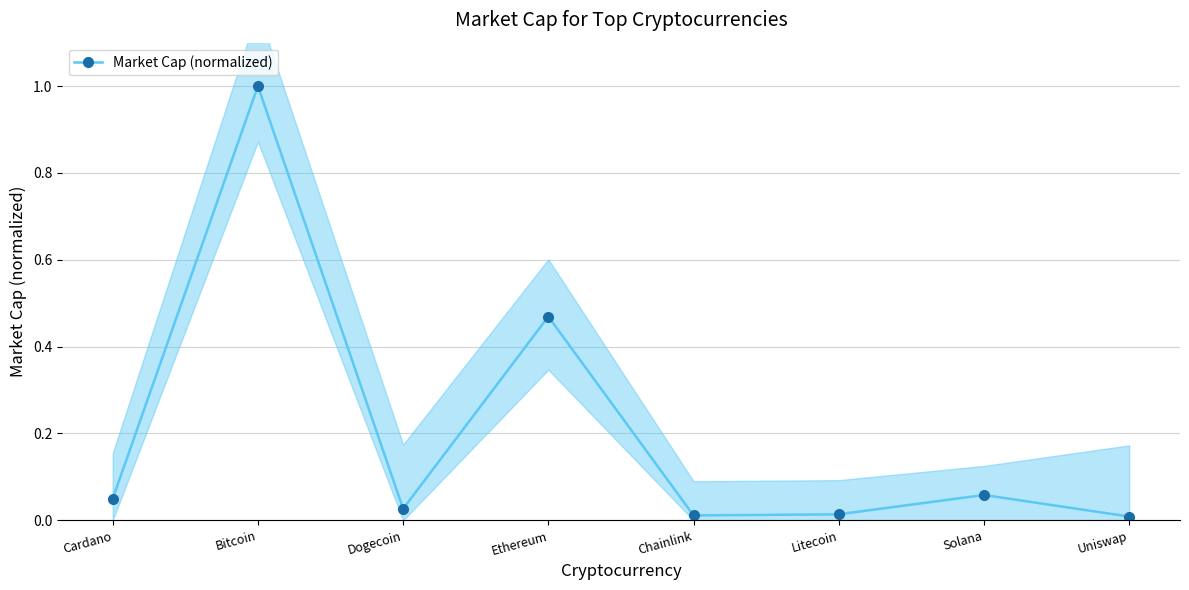

Does the chart display data point markers on the line(s)?

Yes